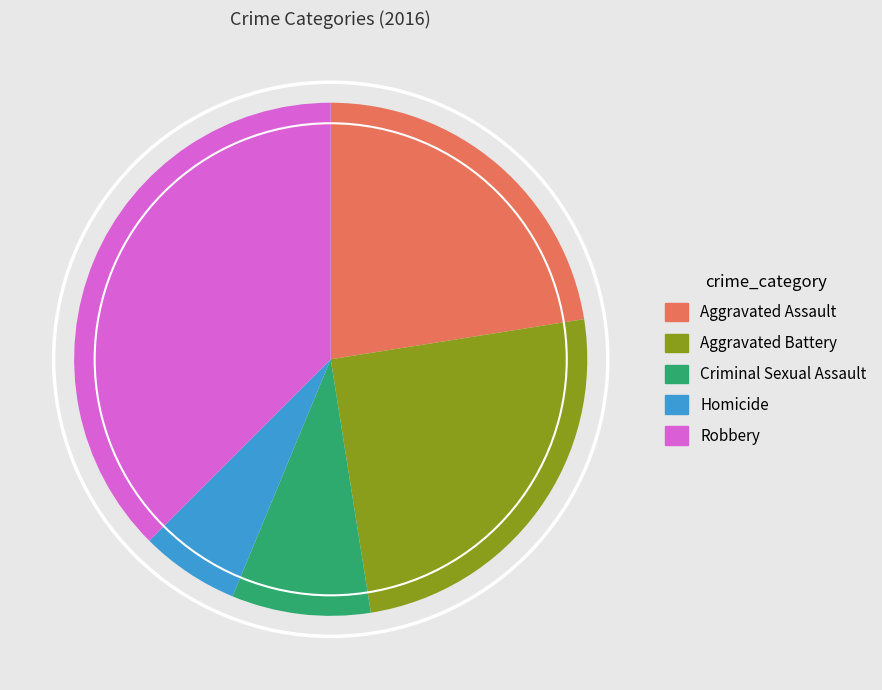

Rank the categories by value from lowest to highest.

Homicide, Criminal Sexual Assault, Aggravated Assault, Aggravated Battery, Robbery